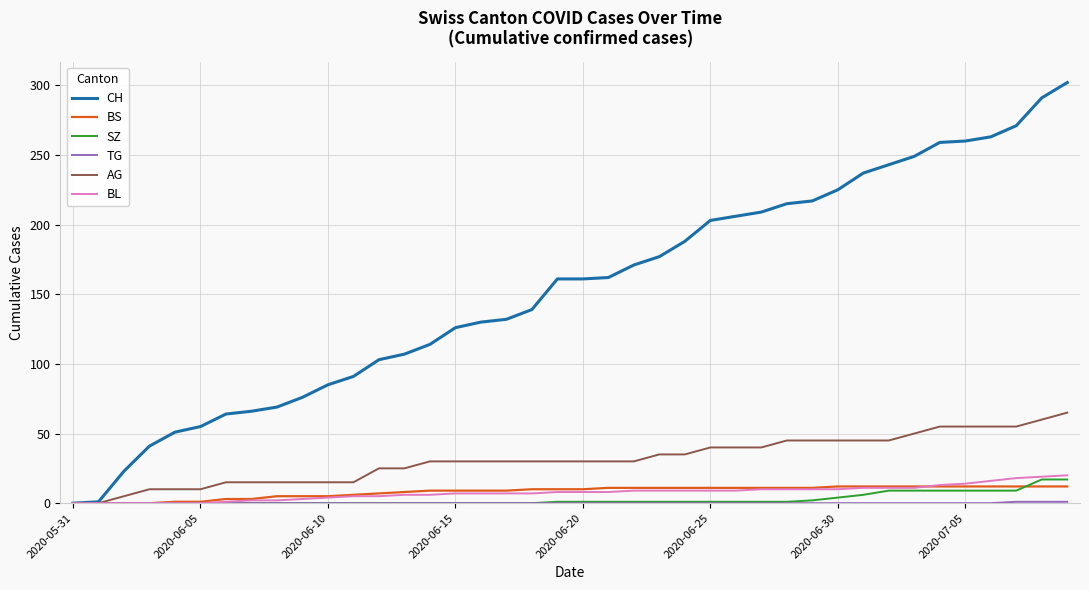

Which series has the largest total across all categories?

CH